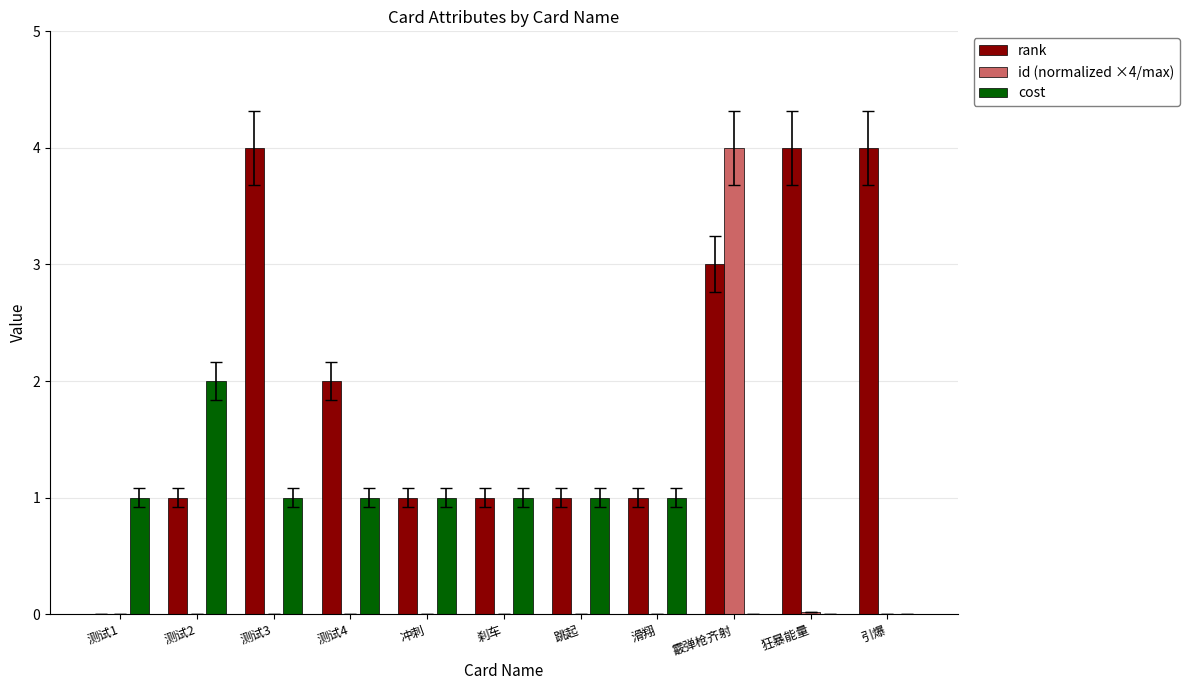

Read the rank value at 测试3.

4.0